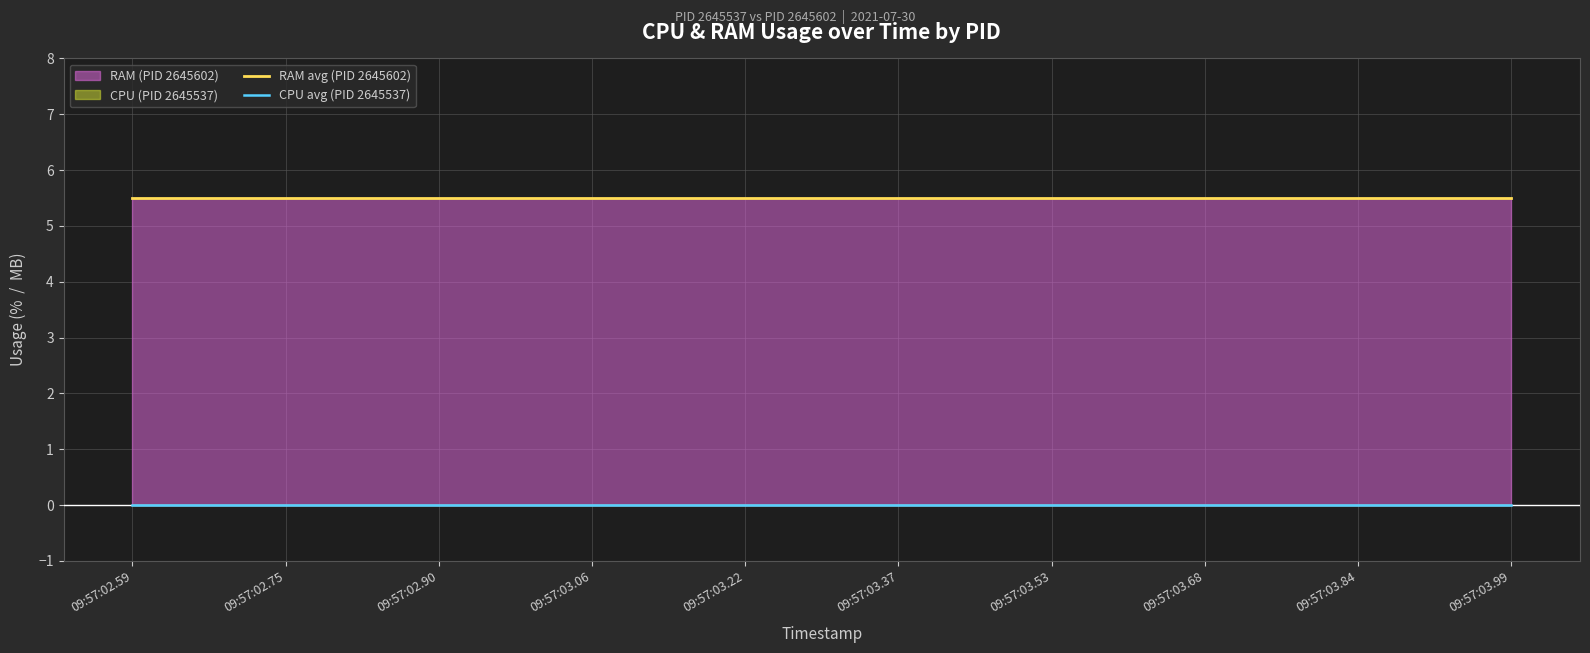

Does the chart have visible grid lines?

Yes